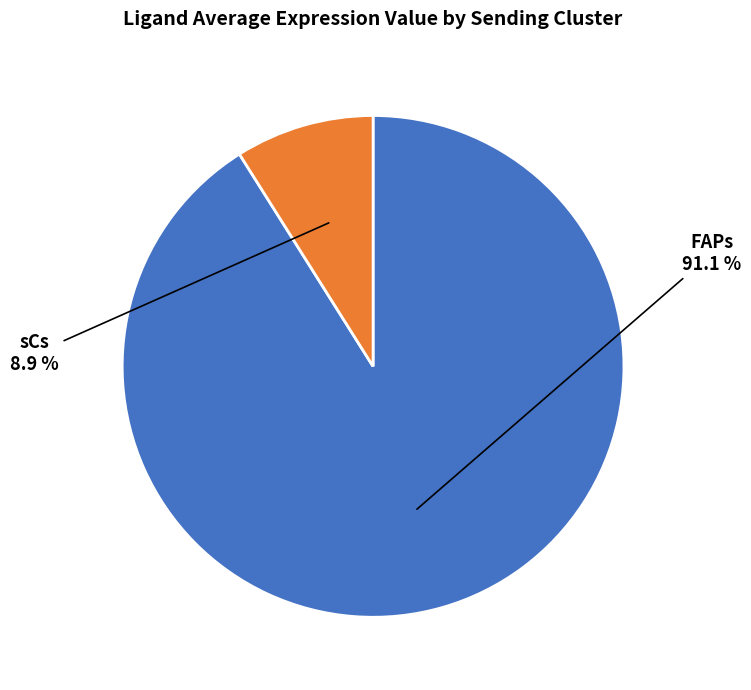

How many segments does this pie chart have?

2